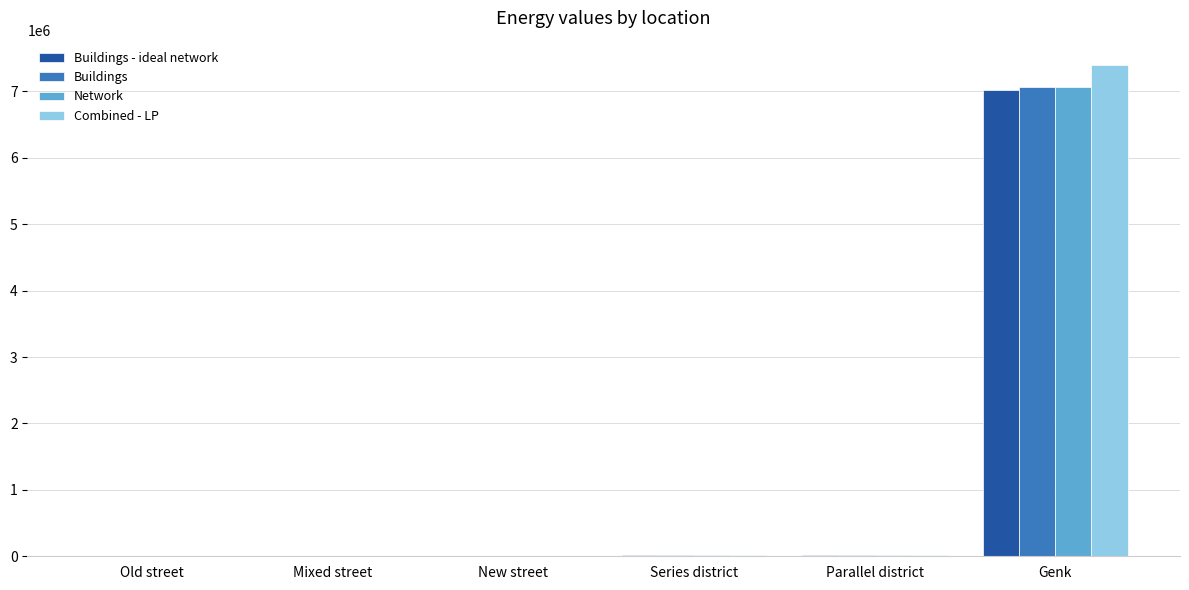

At which category is the sum across all series the highest?

Genk